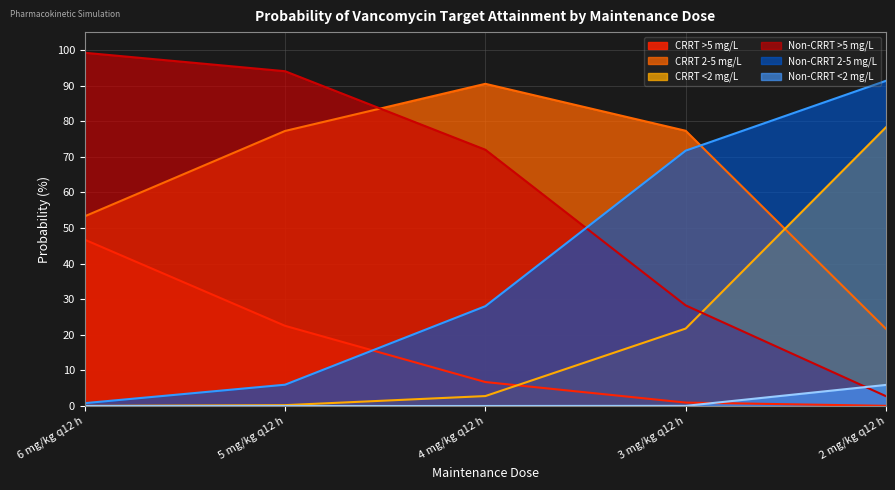

True or false: CRRT <2 mg/L has a value of 0.1 at 5 mg/kg q12 h.

False